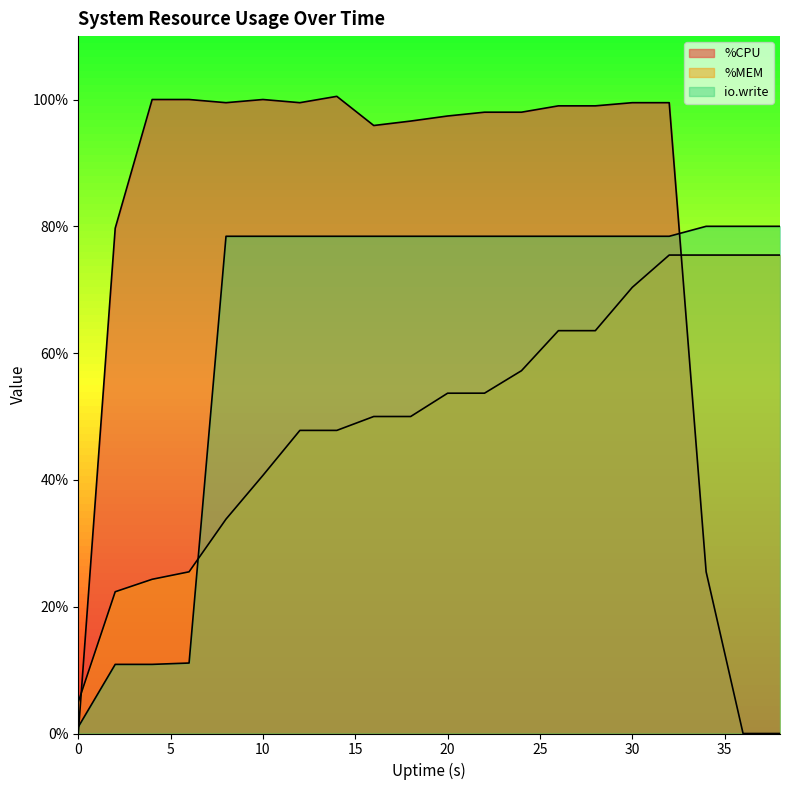

How many values in the %MEM series are below 53?

10